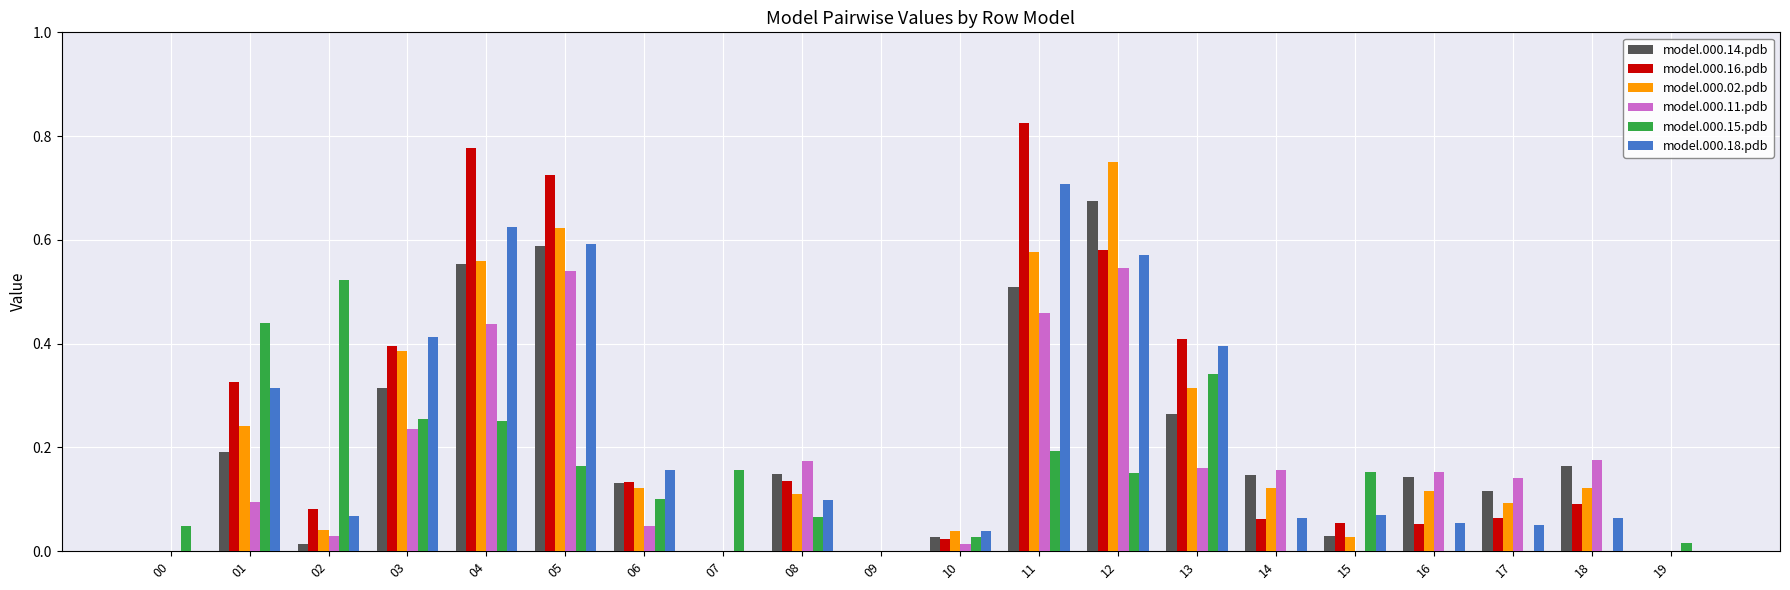

Is the value of model.000.02.pdb at 18 greater than the value of model.000.15.pdb at 19?

Yes